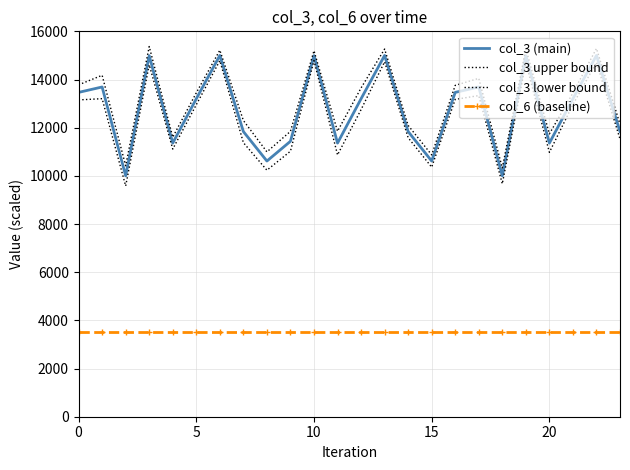

Rank the series by their maximum value, from highest to lowest.

col_3 upper bound, col_3 (main), col_3 lower bound, col_6 (baseline)